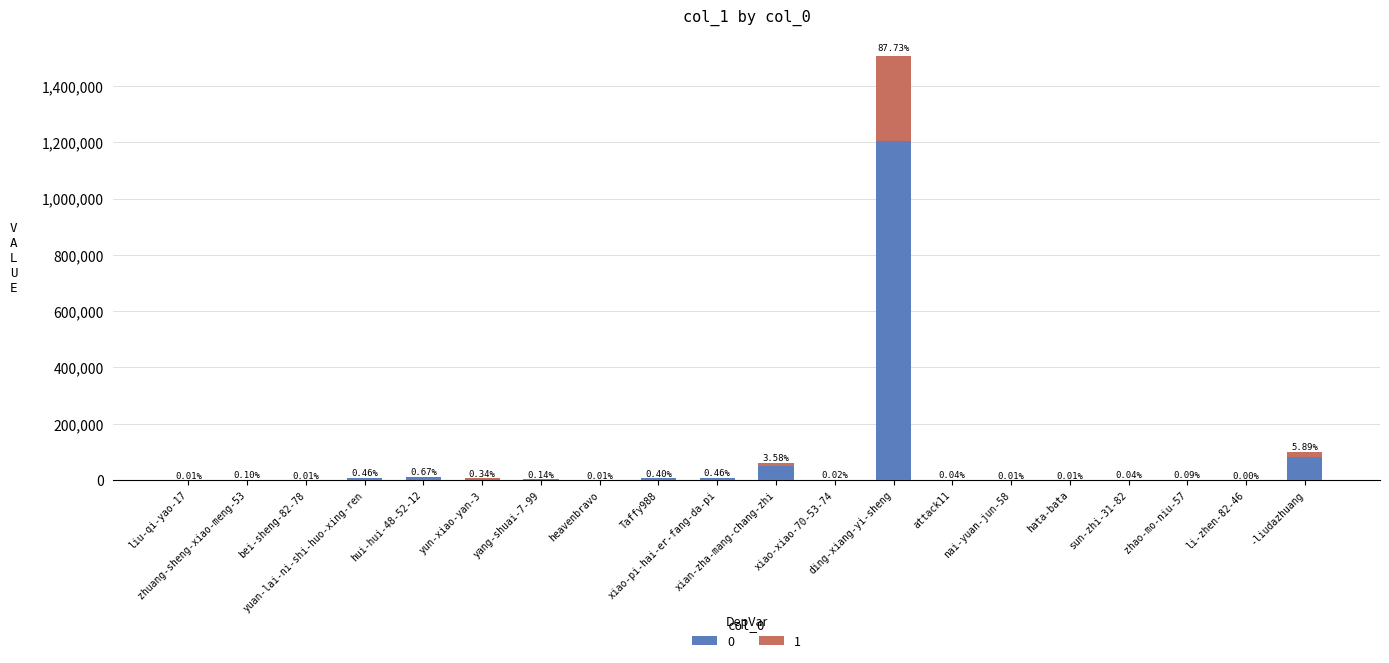

Does the chart contain stacked bars?

Yes